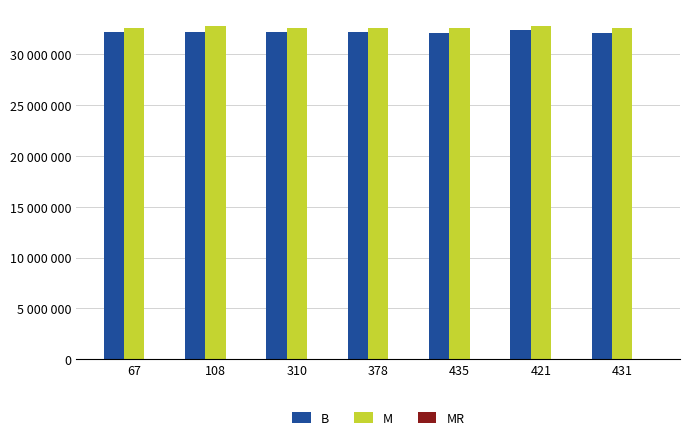

Does the chart contain stacked bars?

No